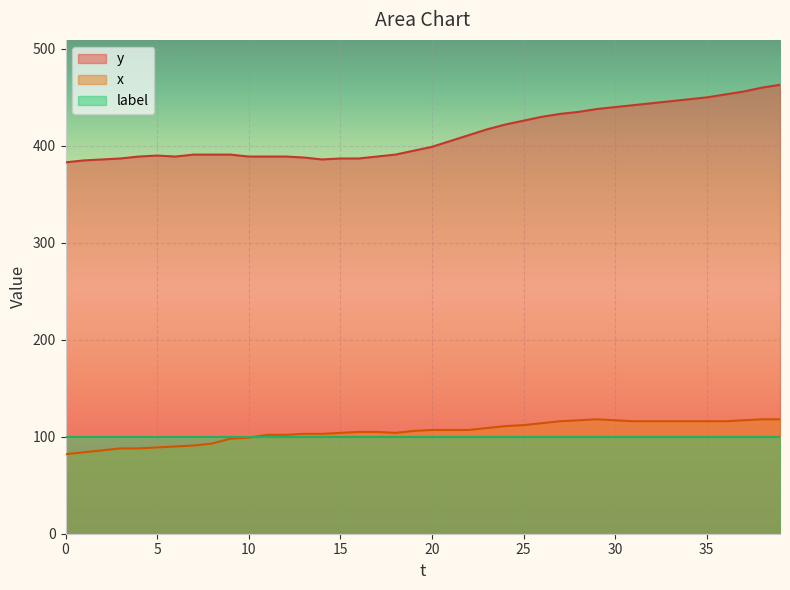

The value of y at 26 is 430. True or false?

True